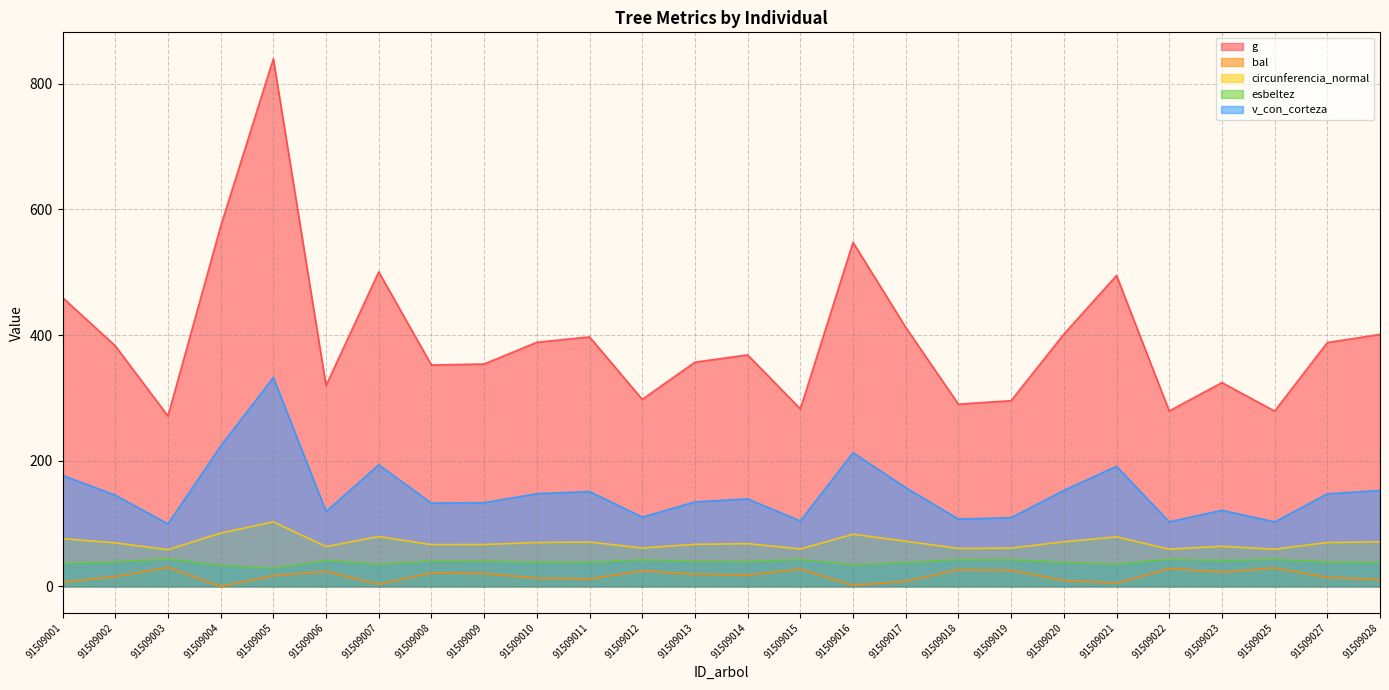

Rank the categories by bal value from highest to lowest.

91509003, 91509025, 91509022, 91509015, 91509018, 91509019, 91509012, 91509006, 91509023, 91509008, 91509009, 91509013, 91509014, 91509005, 91509002, 91509027, 91509010, 91509011, 91509028, 91509020, 91509017, 91509001, 91509021, 91509007, 91509016, 91509004